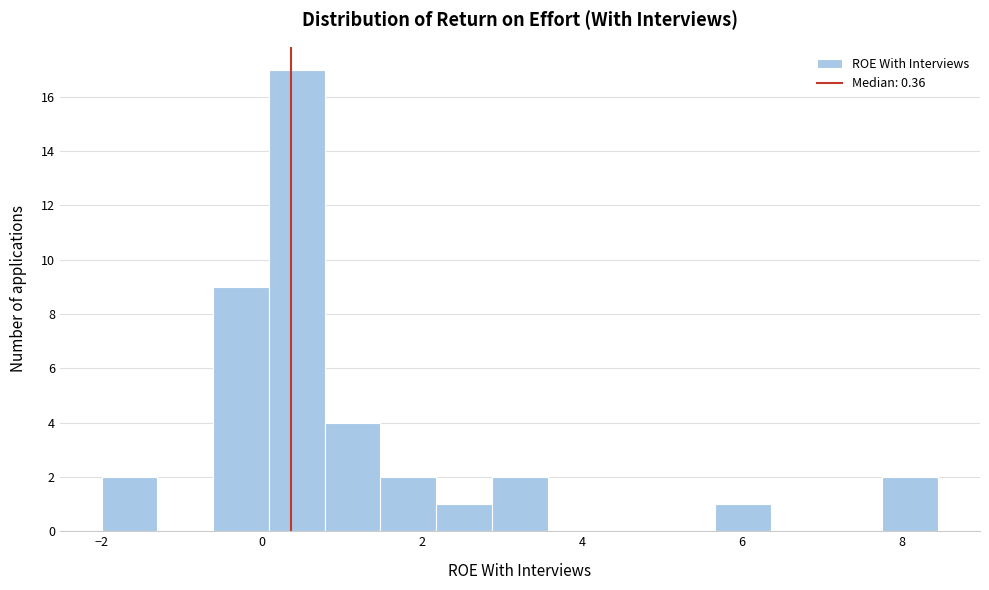

Read against the x-axis, roughly where is the centre of the tallest bar?

0.4